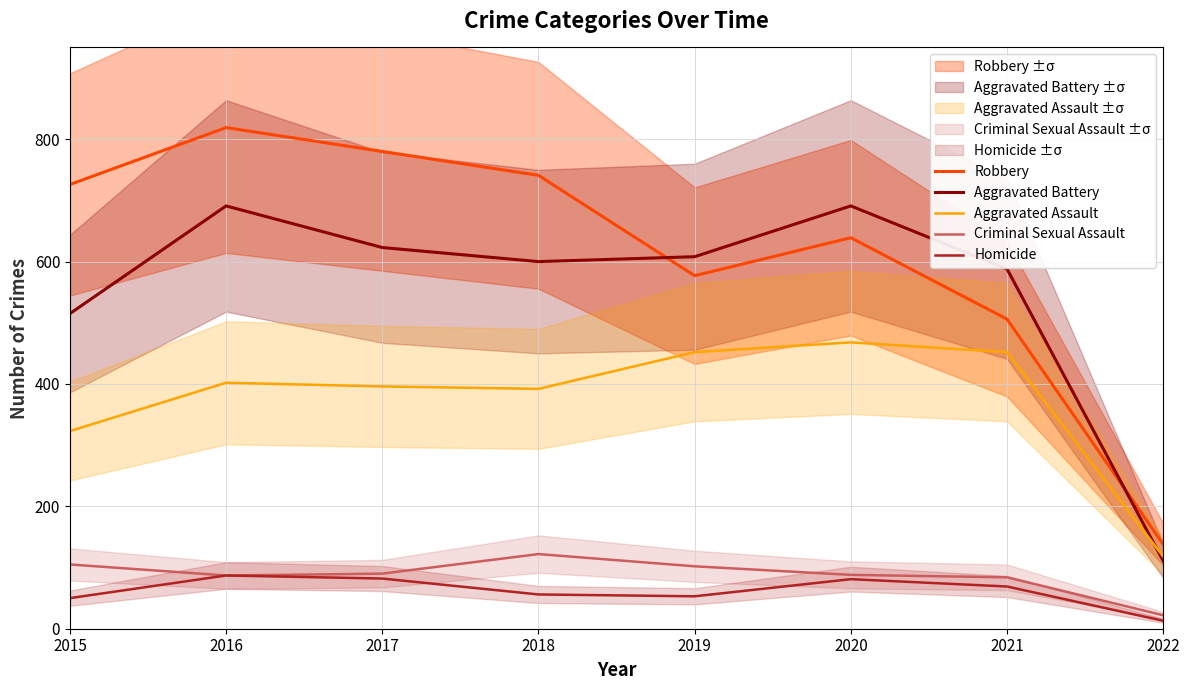

Between 2017 and 2019, which series saw the biggest shift?

Robbery